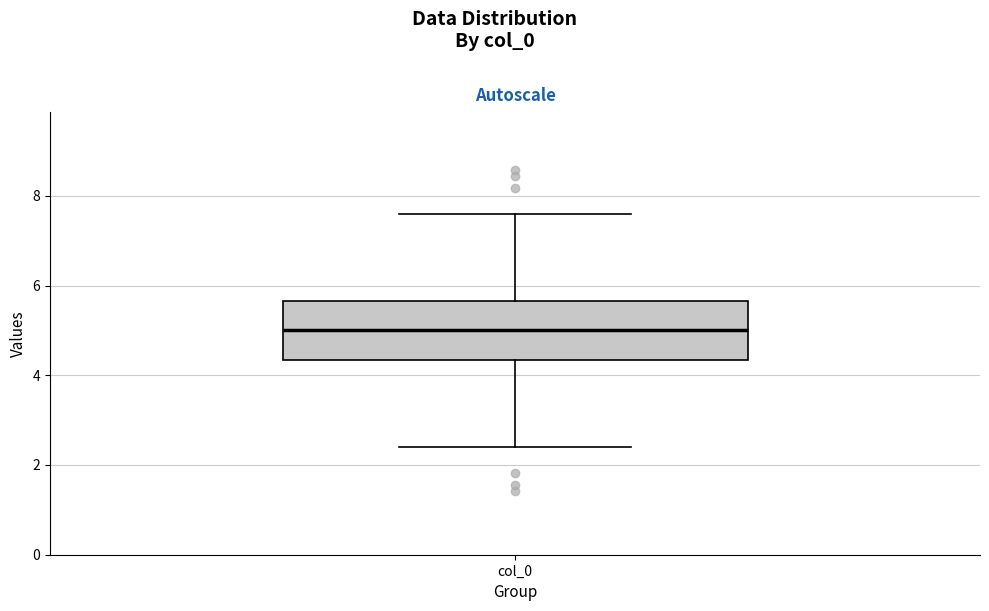

Where does the median line of the box for col_0 sit on the y-axis? The values are not printed on the chart, so give them approximately, as read against the axis.

5.0